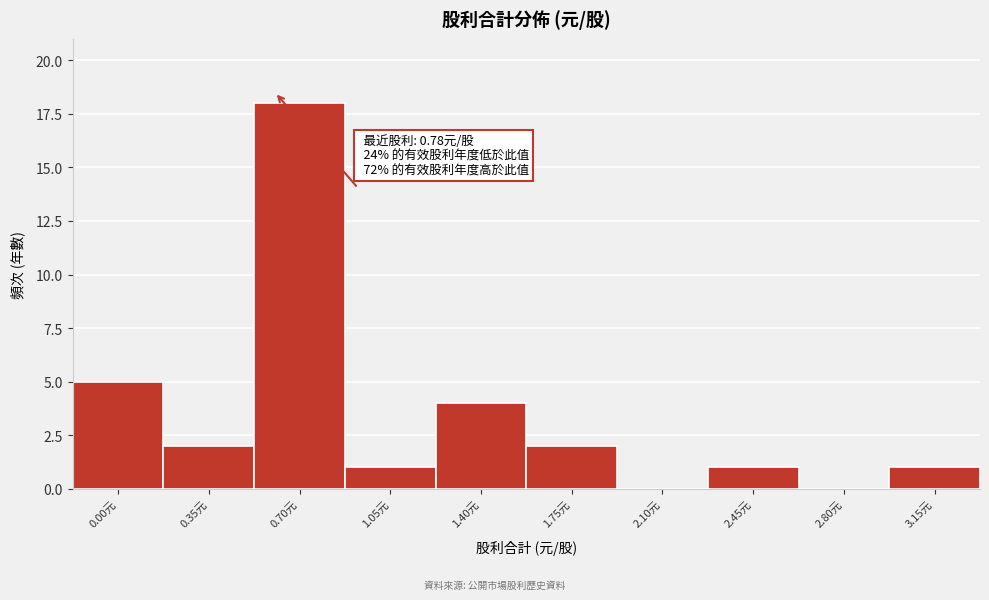

Reading left to right, extract all data points from this chart.

0.00元=5	0.35元=2	0.70元=18	1.05元=1	1.40元=4	1.75元=2	2.10元=0	2.45元=1	2.80元=0	3.15元=1